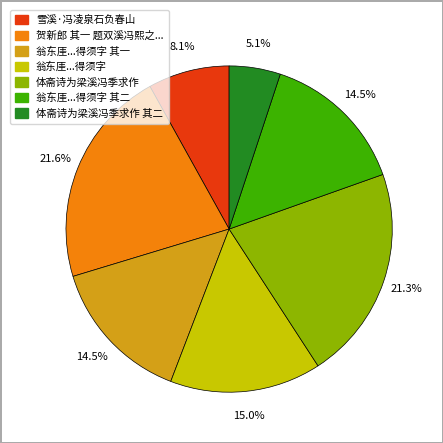

Is there a majority slice in this chart?

No